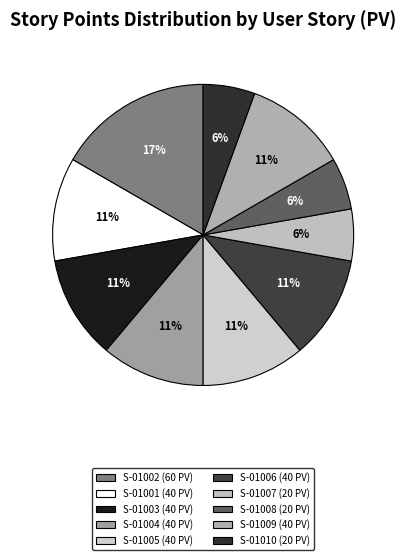

To the nearest percent, what is the combined percentage of S-01006 and S-01009?

22%